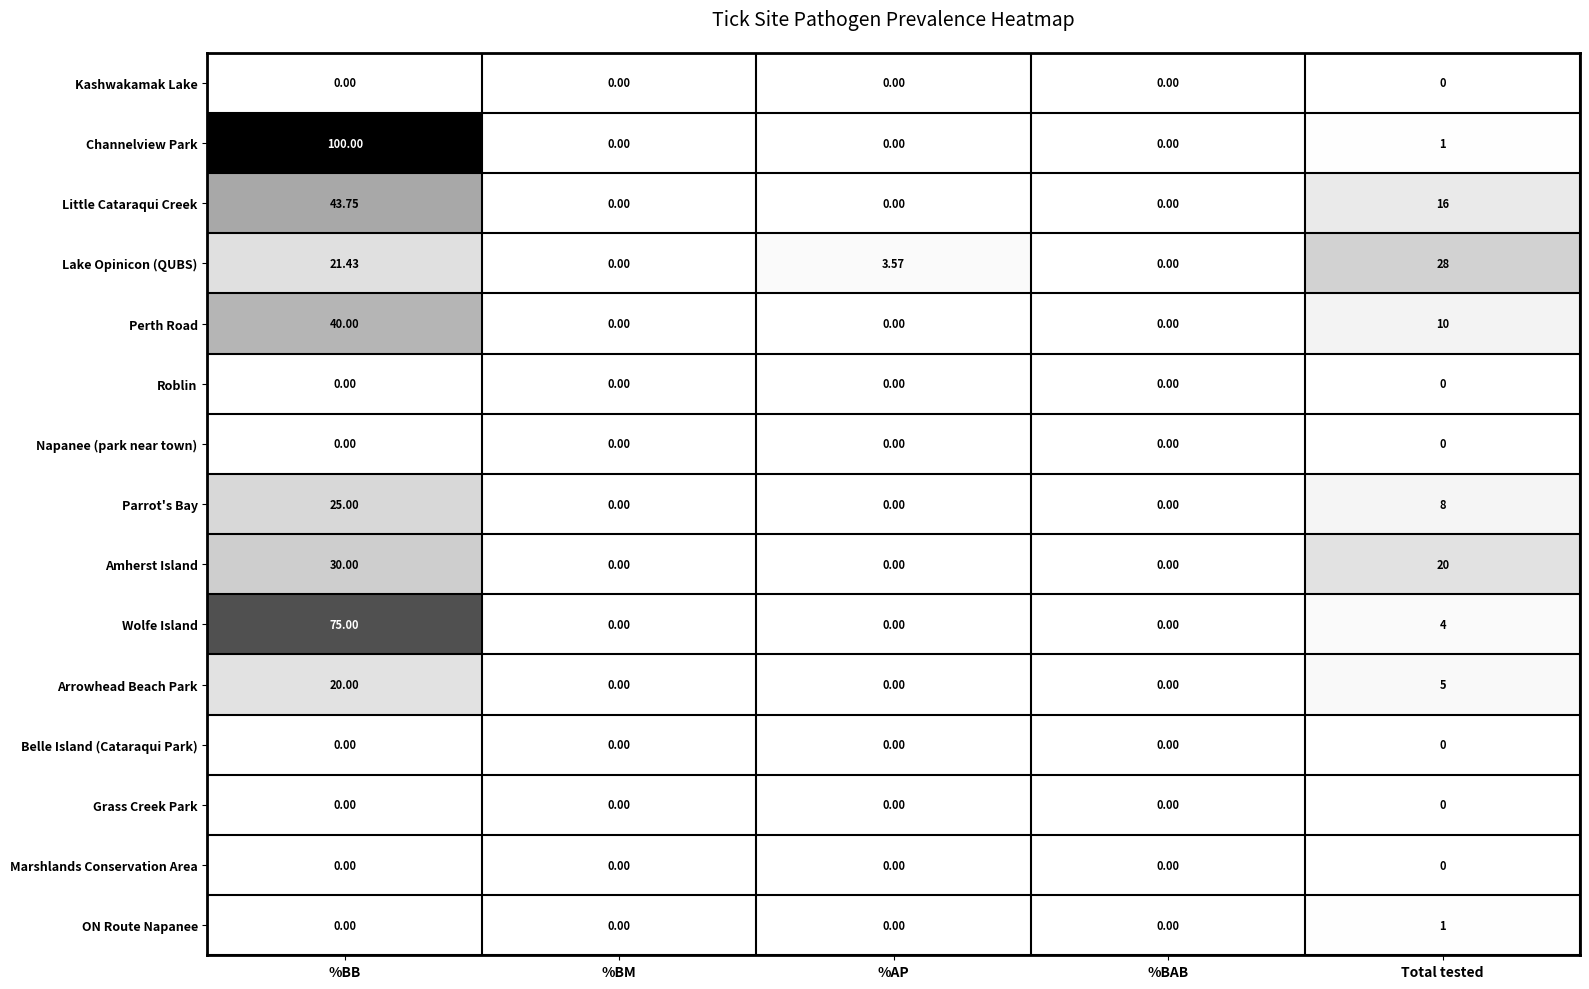

Which series has the widest spread of values?

Channelview Park